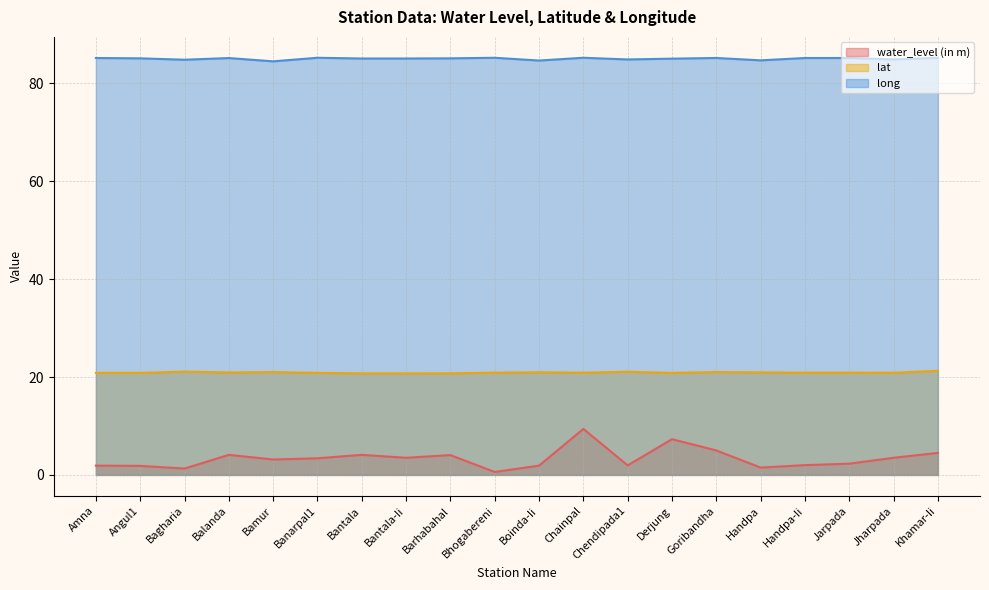

True or false: lat and long intersect in this chart.

False